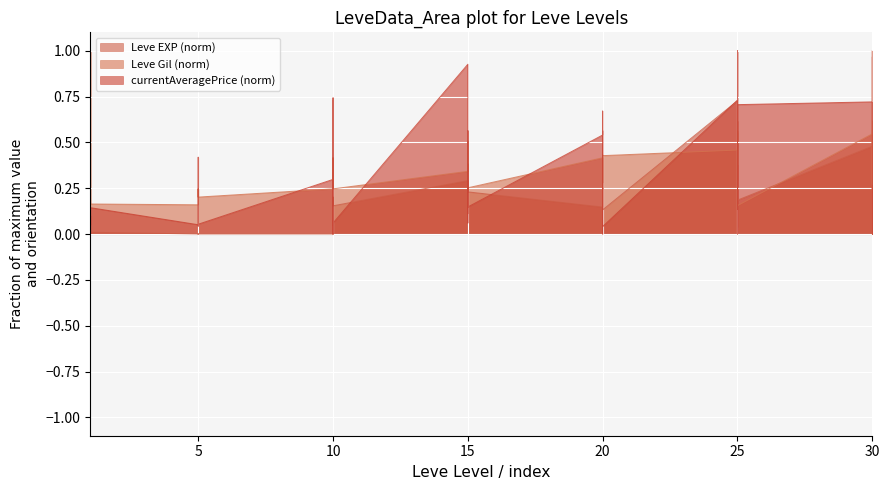

In currentAveragePrice, how many points are higher than both neighbors (excluding endpoints)?

13